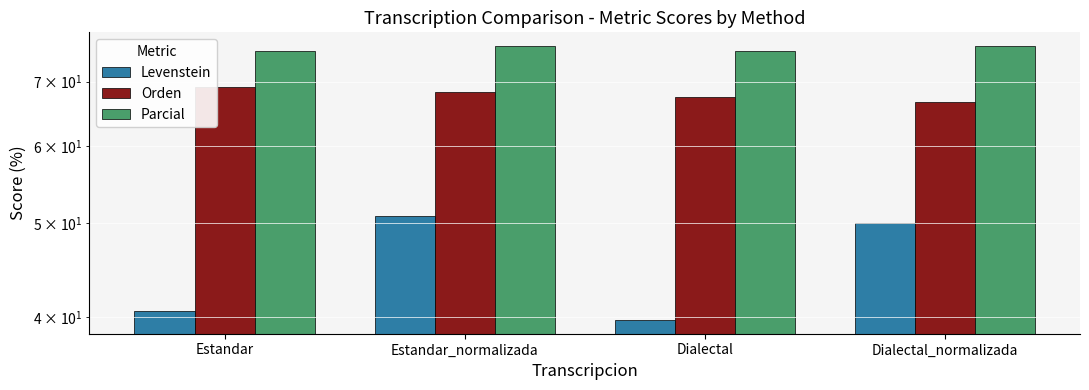

Rank the series by their average value, from highest to lowest.

Parcial, Orden, Levenstein